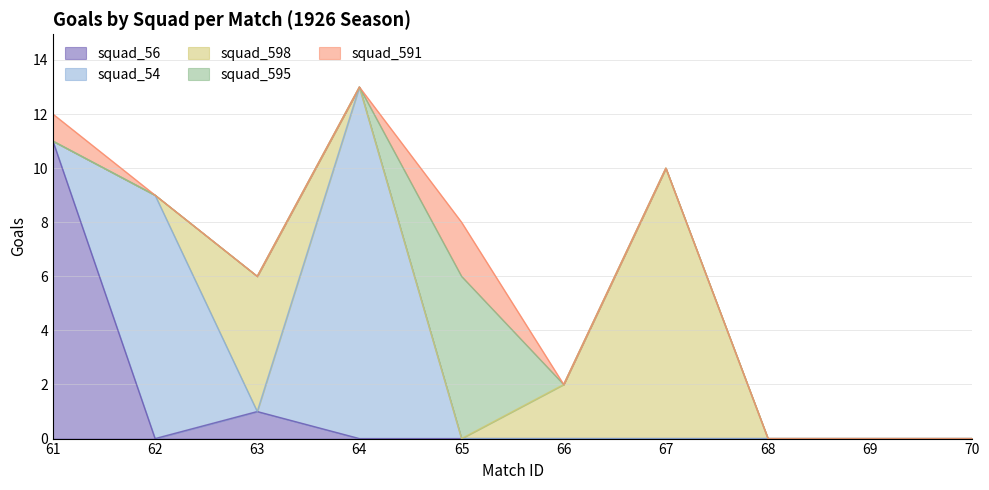

True or false: time_type has more than 0 points higher than both neighbors.

True